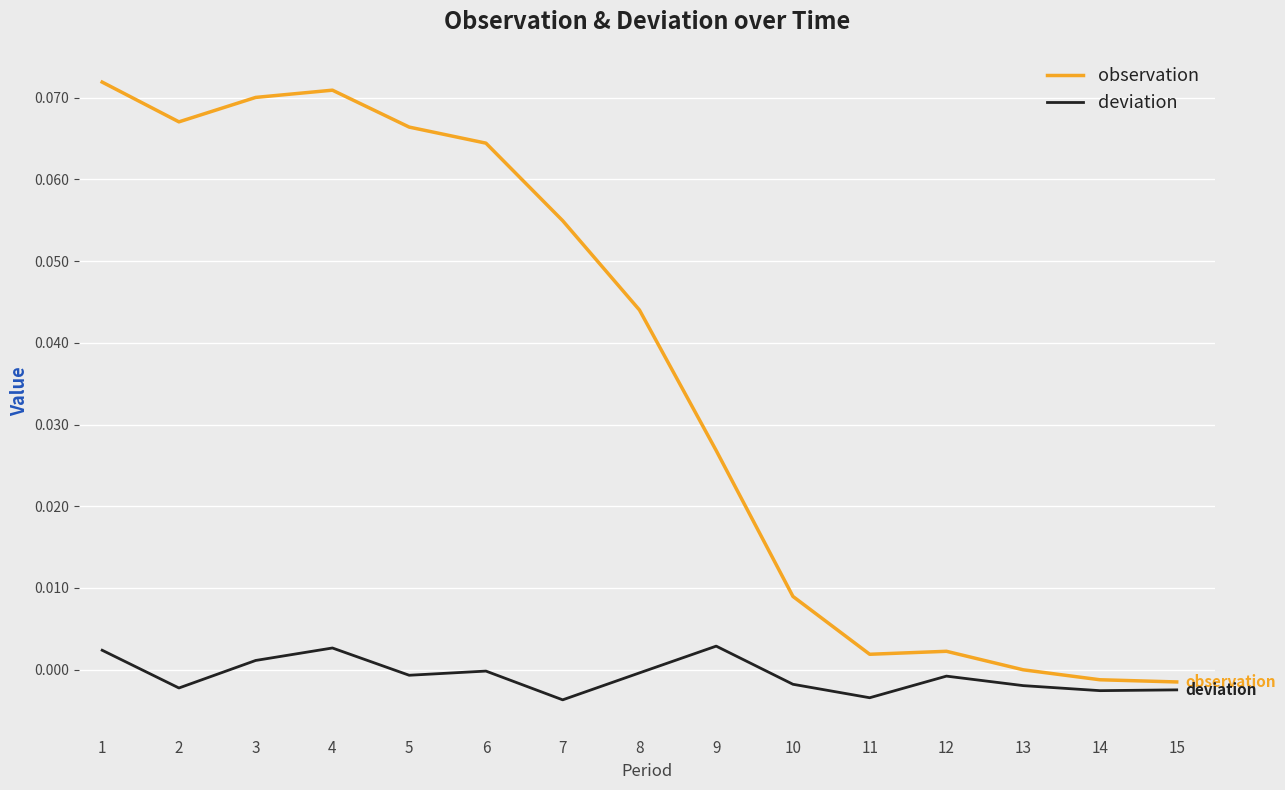

Is it true that deviation equals 0.0 at 1?

True